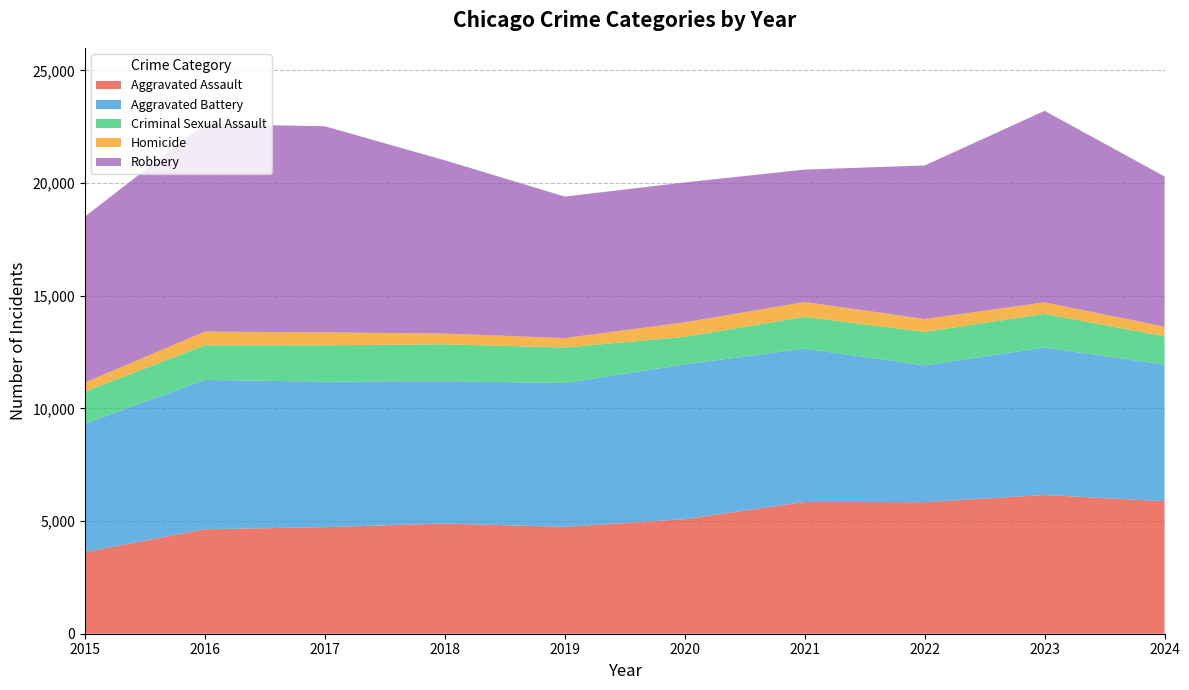

Reading left to right, extract all data points from this chart.

Aggravated Assault: 3620	4635	4731	4888	4744	5082	5846	5838	6159	5882
Aggravated Battery: 5702	6628	6454	6317	6381	6868	6805	6071	6540	6057
Criminal Sexual Assault: 1414	1539	1615	1639	1578	1222	1408	1483	1497	1260
Homicide: 411	606	572	476	418	647	662	575	508	431
Robbery: 7364	9218	9147	7690	6279	6207	5876	6812	8500	6663